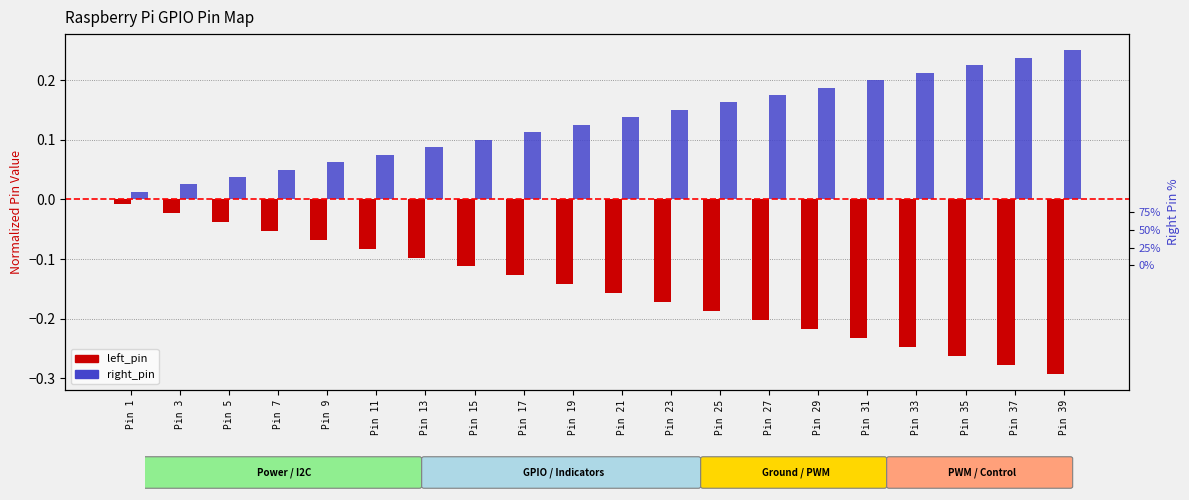

Reading right to left, extract all data points from this chart.

left_pin: Pin 39=-0.3	Pin 37=-0.3	Pin 35=-0.3	Pin 33=-0.2	Pin 31=-0.2	Pin 29=-0.2	Pin 27=-0.2	Pin 25=-0.2	Pin 23=-0.2	Pin 21=-0.2	Pin 19=-0.1	Pin 17=-0.1	Pin 15=-0.1	Pin 13=-0.1	Pin 11=-0.1	Pin 9=-0.1	Pin 7=-0.1	Pin 5=-0.0	Pin 3=-0.0	Pin 1=-0.0
right_pin: Pin 39=0.2	Pin 37=0.2	Pin 35=0.2	Pin 33=0.2	Pin 31=0.2	Pin 29=0.2	Pin 27=0.2	Pin 25=0.2	Pin 23=0.1	Pin 21=0.1	Pin 19=0.1	Pin 17=0.1	Pin 15=0.1	Pin 13=0.1	Pin 11=0.1	Pin 9=0.1	Pin 7=0.1	Pin 5=0.0	Pin 3=0.0	Pin 1=0.0